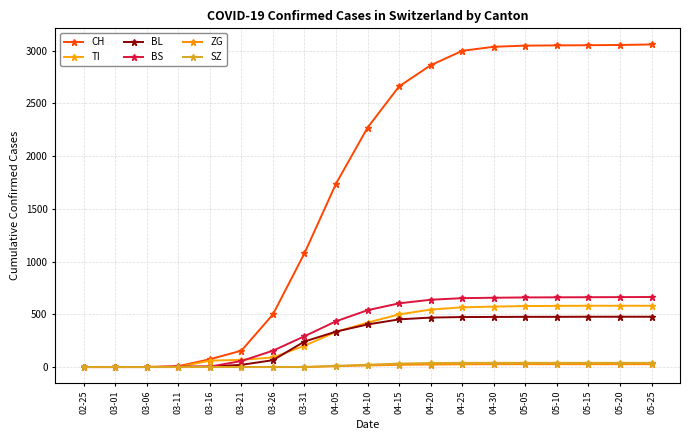

How many categories are shown in the chart?

19